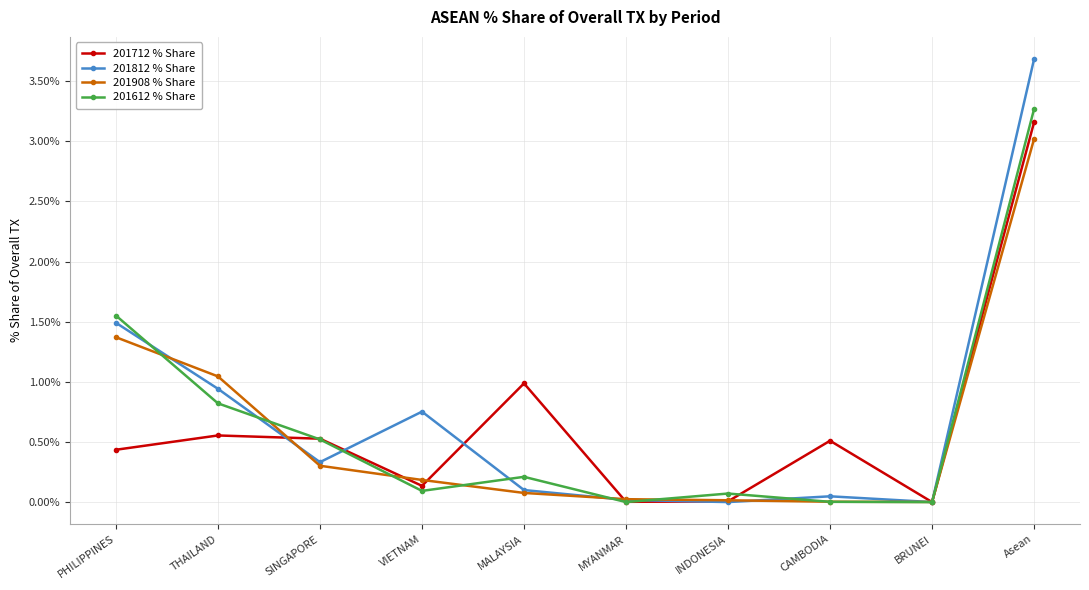

What position from the left is THAILAND?

2